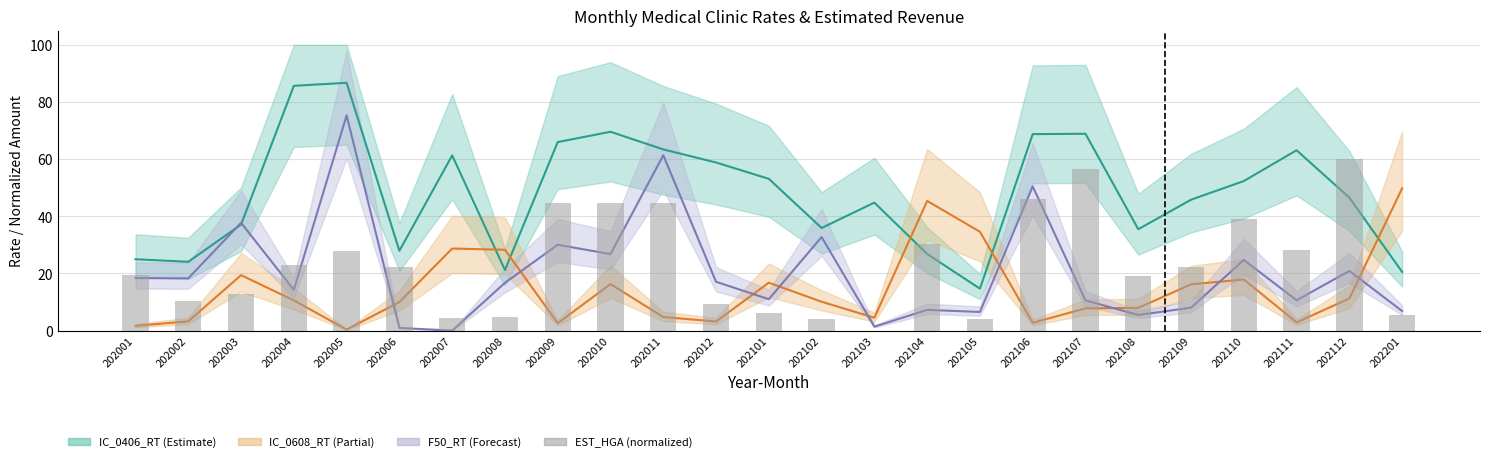

Reading left to right, transcribe all the data shown in this chart.

202001=19.5	202002=10.4	202003=12.6	202004=22.9	202005=27.9	202006=22.3	202007=4.4	202008=4.9	202009=44.5	202010=44.8	202011=44.6	202012=9.3	202101=6.3	202102=4.1	202103=0.0	202104=30.2	202105=4.1	202106=46.1	202107=56.5	202108=19.1	202109=22.2	202110=38.9	202111=28.2	202112=60.0	202201=5.5